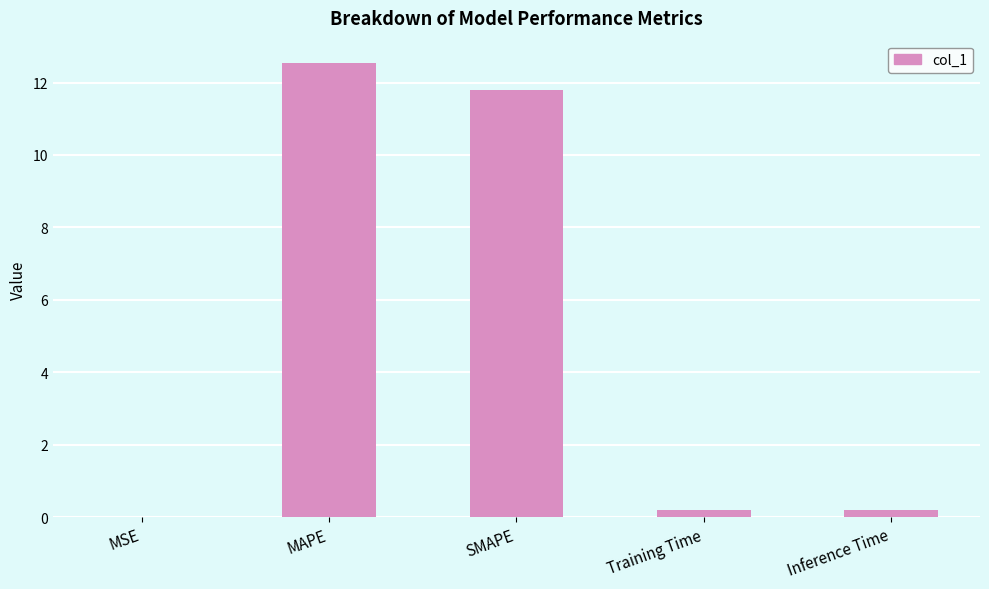

Which category has the highest value across all series?

MAPE